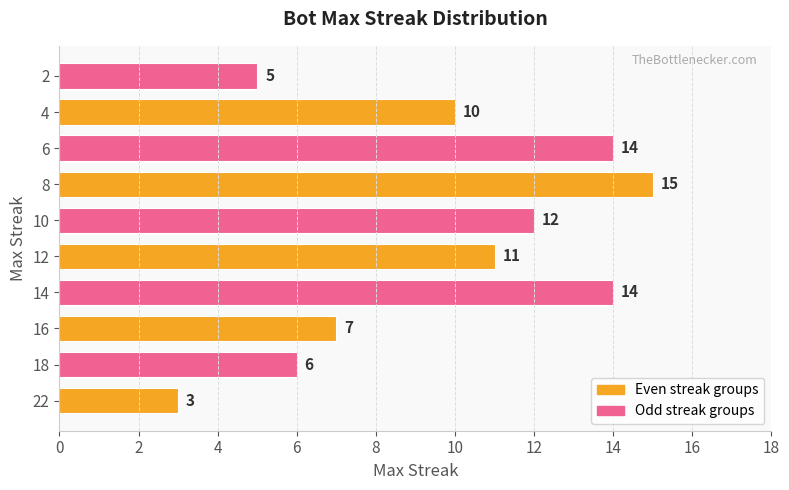

What is the average value?

10